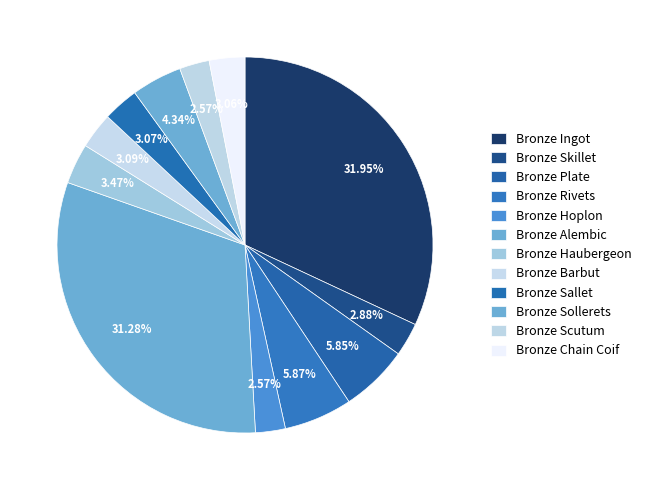

Count the number of slices in the pie.

12